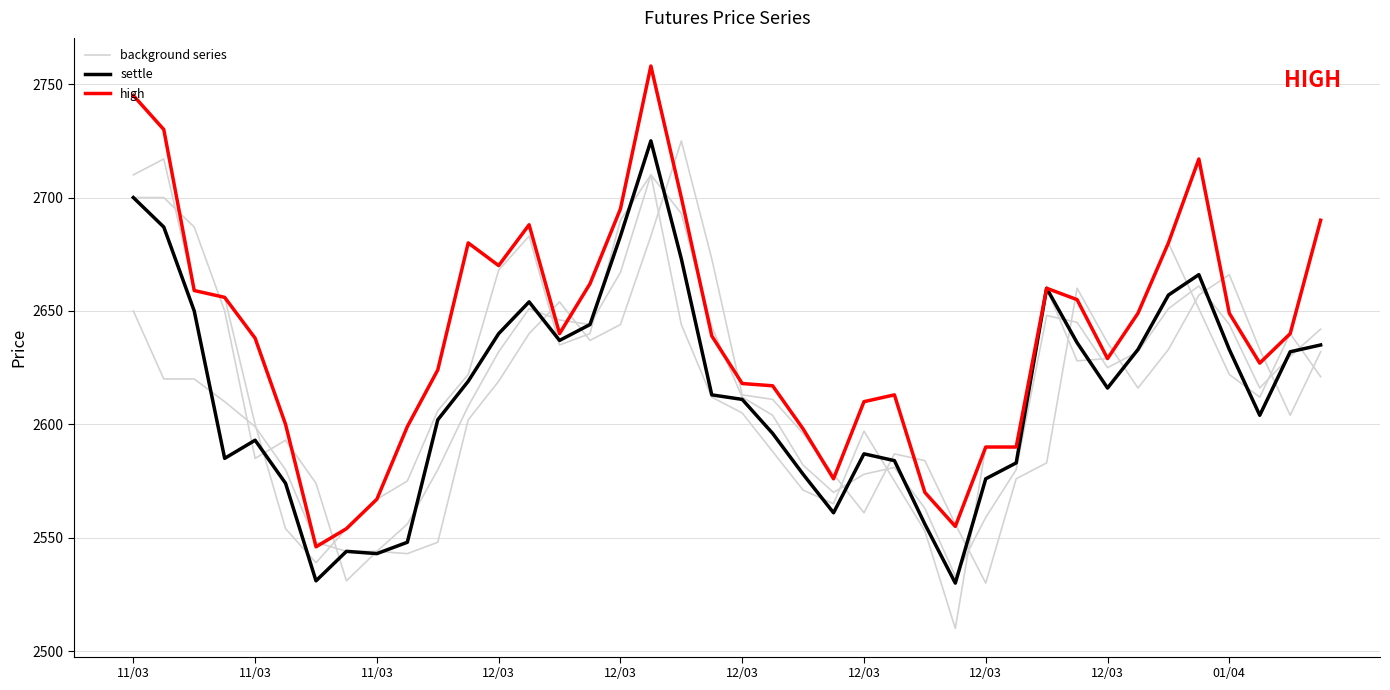

Is this an area chart (filled region under the line)?

No